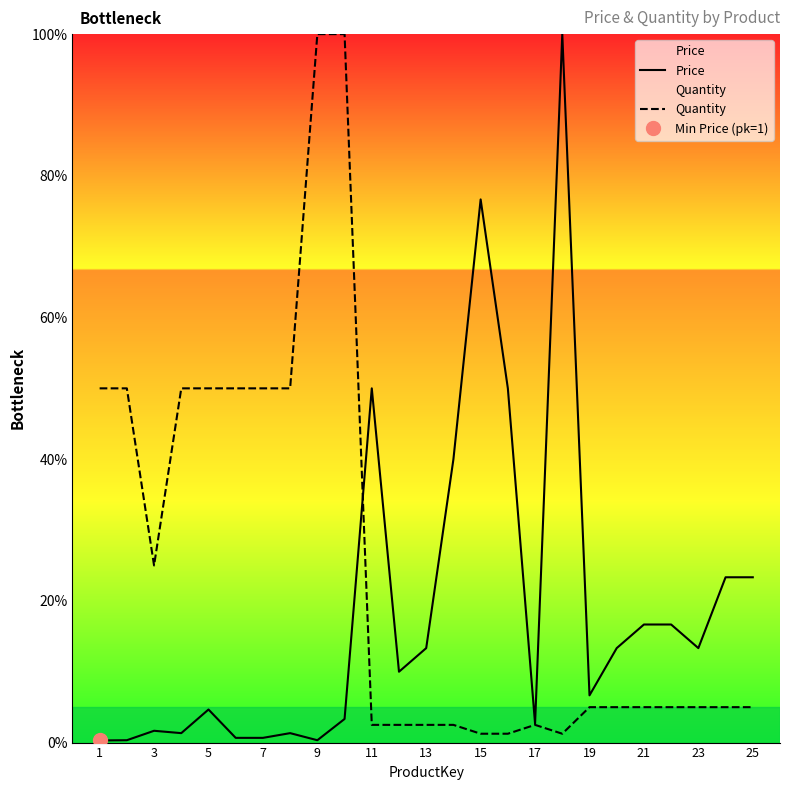

What is the minimum value for Quantity?

1.2